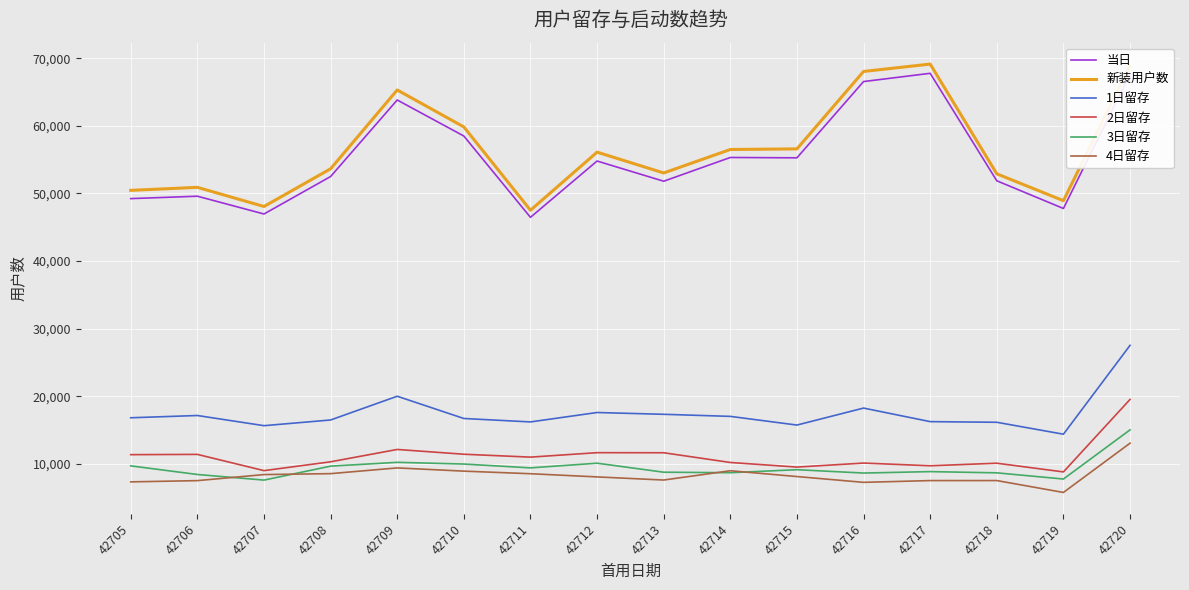

The 4日留存 series shows 7528 at 42717. True or false?

True